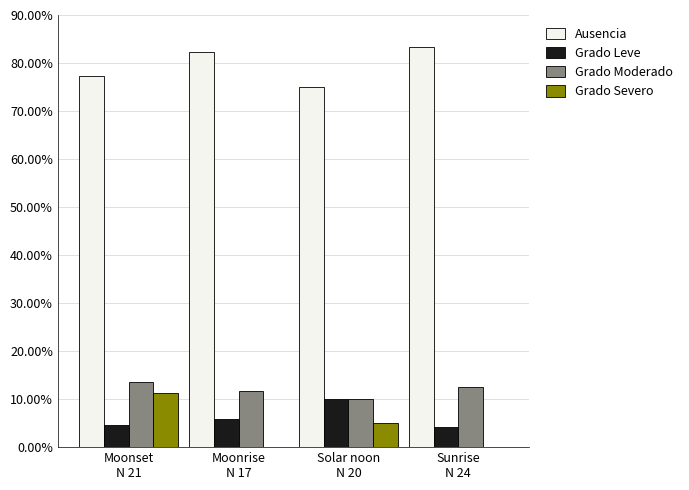

Does the chart contain stacked bars?

No